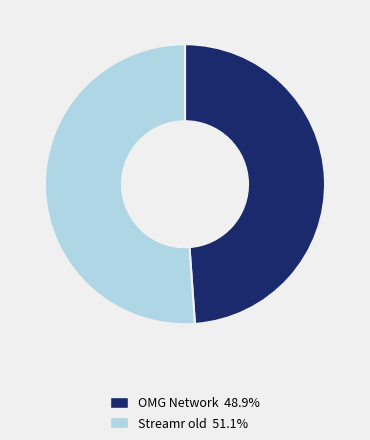

Is there any slice that represents more than half of the pie?

Yes